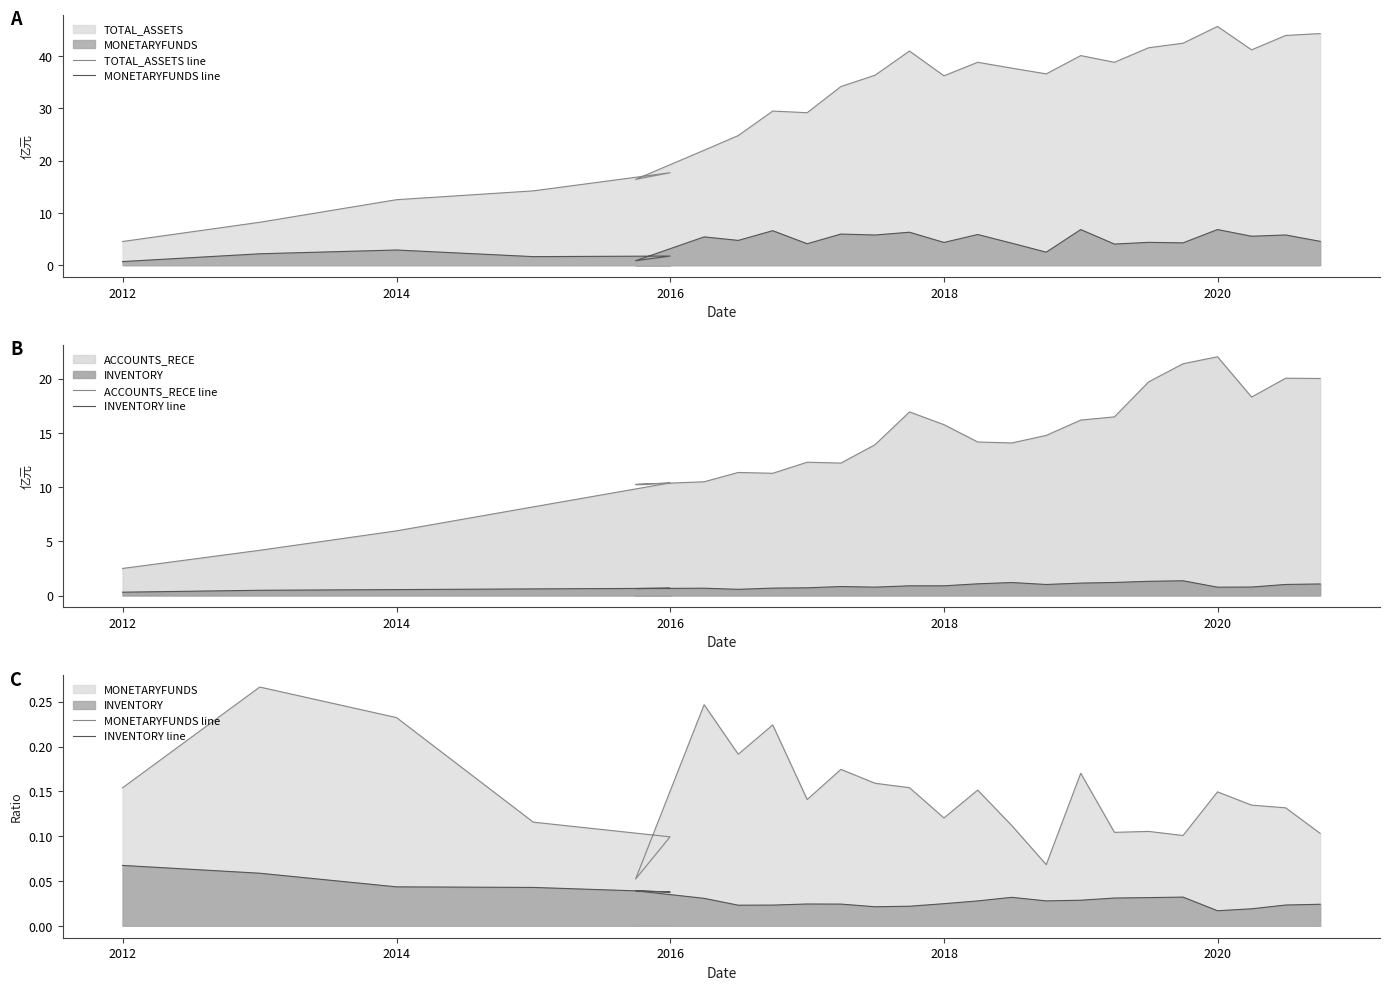

What is the average value of the MONETARYFUNDS line series?

0.1